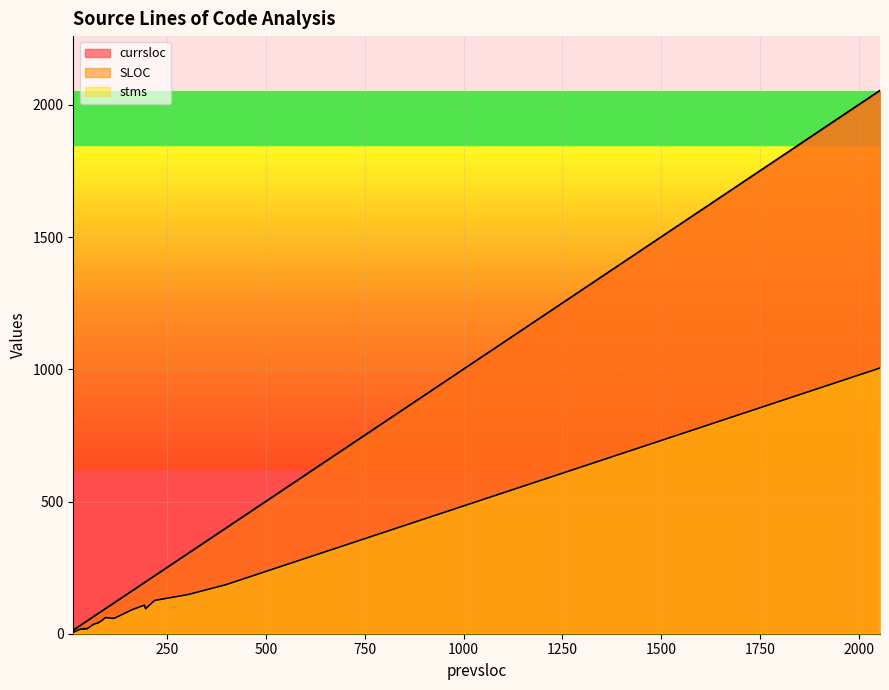

Where is stms nearest to the value 505?

398